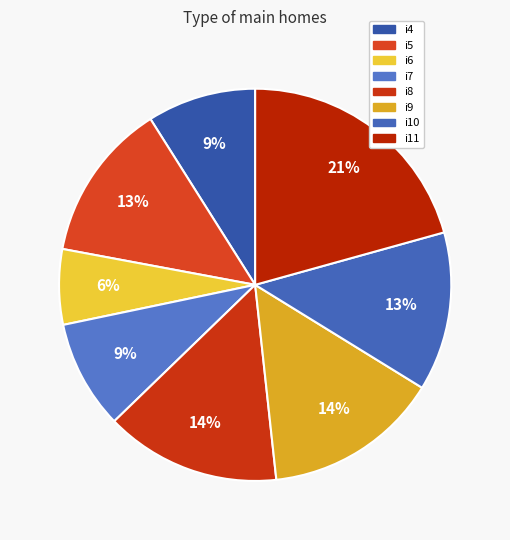

Is there a majority slice in this chart?

No